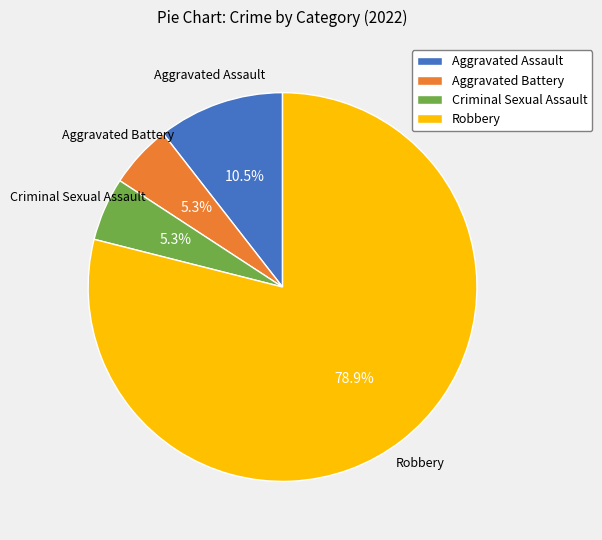

Combined, do Robbery and Criminal Sexual Assault account for over 50%?

Yes